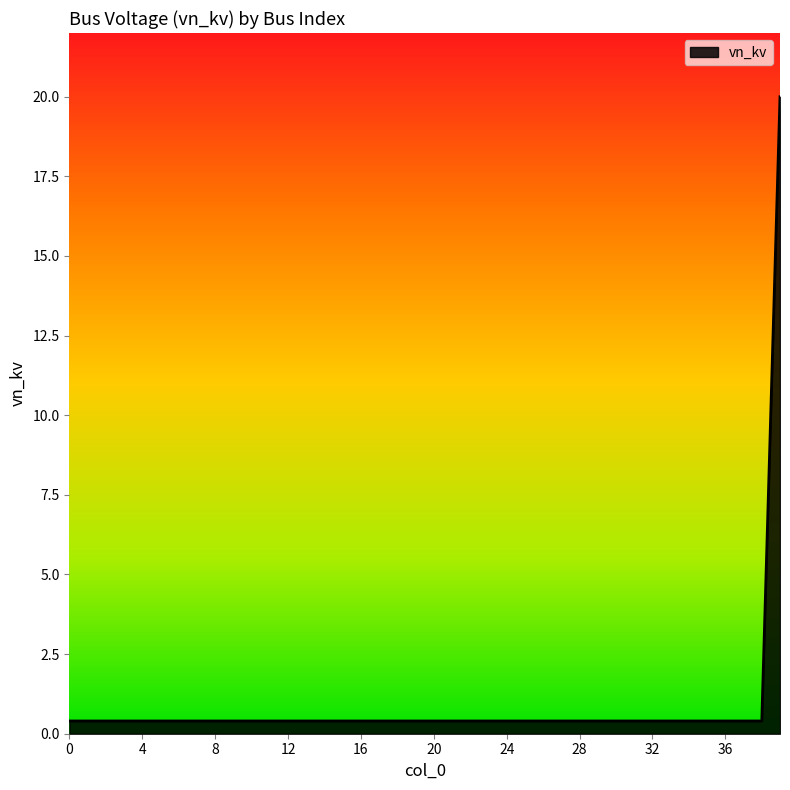

What is the greatest value displayed?

20.0